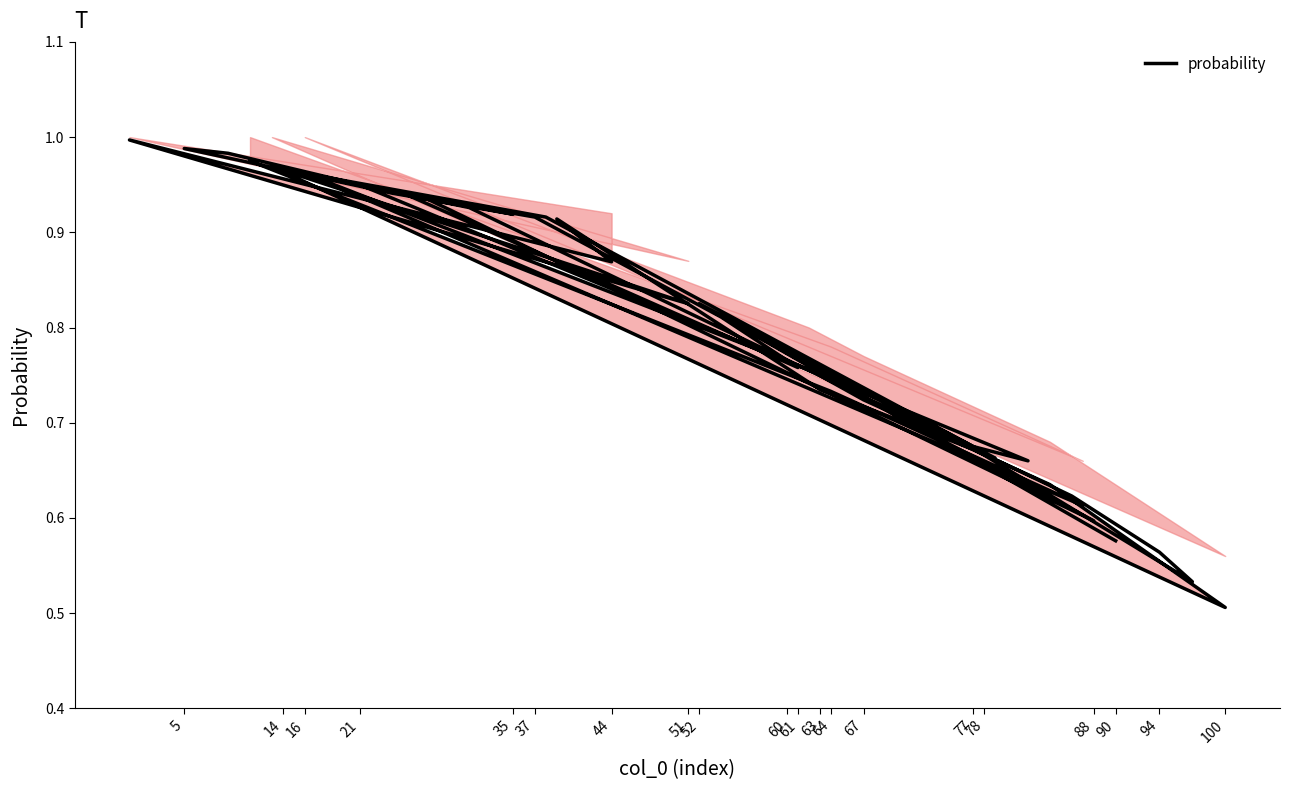

What value does the data have at 21?

0.9